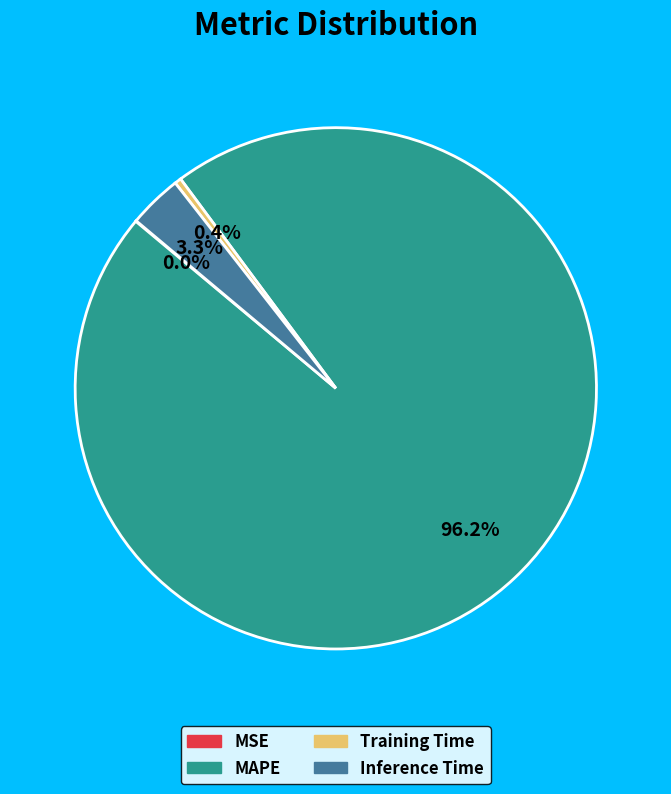

True or false: Inference Time accounts for 3% of the total.

True